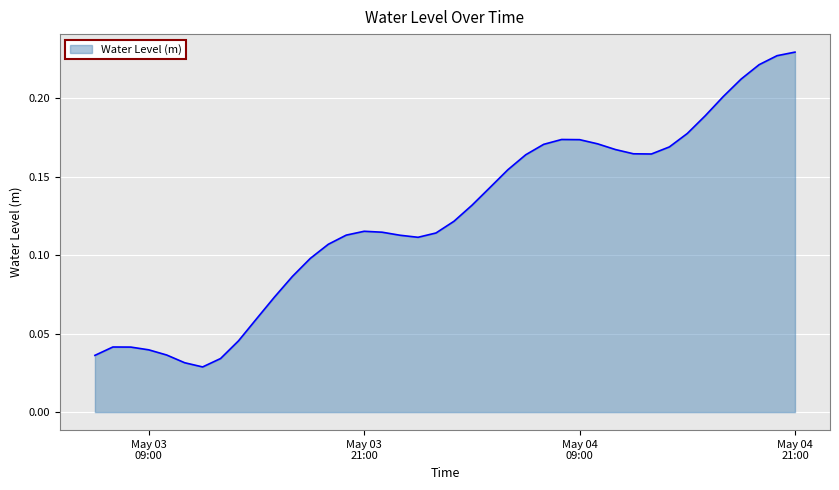

List the labels in order of value, largest first.

2023-05-04 21:00:00, 2023-05-04 20:00:00, 2023-05-04 19:00:00, 2023-05-04 18:00:00, 2023-05-04 17:00:00, 2023-05-04 16:00:00, 2023-05-04 15:00:00, 2023-05-04 08:00:00, 2023-05-04 09:00:00, 2023-05-04 10:00:00, 2023-05-04 07:00:00, 2023-05-04 14:00:00, 2023-05-04 11:00:00, 2023-05-04 12:00:00, 2023-05-04 13:00:00, 2023-05-04 06:00:00, 2023-05-04 05:00:00, 2023-05-04 04:00:00, 2023-05-04 03:00:00, 2023-05-04 02:00:00, 2023-05-03 21:00:00, 2023-05-03 22:00:00, 2023-05-04 01:00:00, 2023-05-03 20:00:00, 2023-05-03 23:00:00, 2023-05-04 00:00:00, 2023-05-03 19:00:00, 2023-05-03 18:00:00, 2023-05-03 17:00:00, 2023-05-03 16:00:00, 2023-05-03 15:00:00, 2023-05-03 14:00:00, 2023-05-03 07:00:00, 2023-05-03 08:00:00, 2023-05-03 09:00:00, 2023-05-03 10:00:00, 2023-05-03 06:00:00, 2023-05-03 13:00:00, 2023-05-03 11:00:00, 2023-05-03 12:00:00